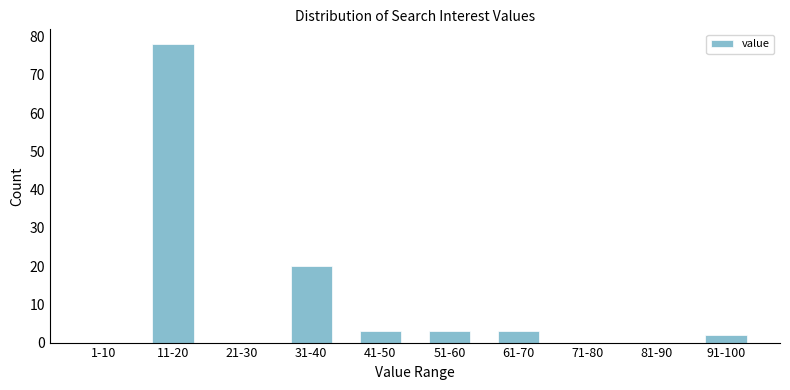

Reading left to right, list all the values displayed in this chart.

1-10=0	11-20=78	21-30=0	31-40=20	41-50=3	51-60=3	61-70=3	71-80=0	81-90=0	91-100=2